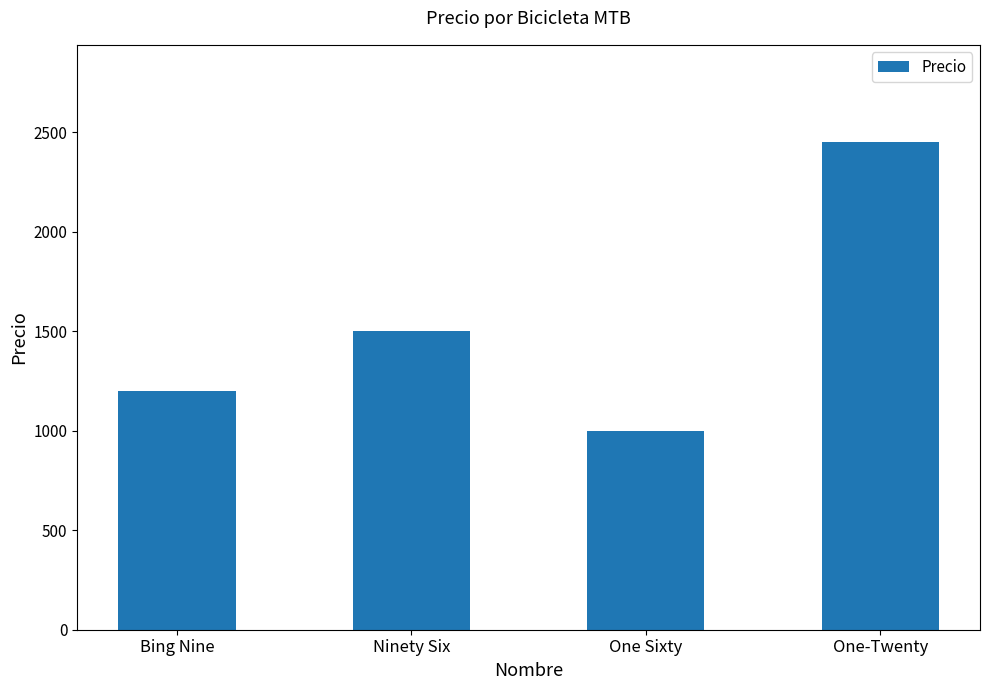

Reading right to left, extract all data points from this chart.

One-Twenty=2450	One Sixty=1000	Ninety Six=1500	Bing Nine=1200